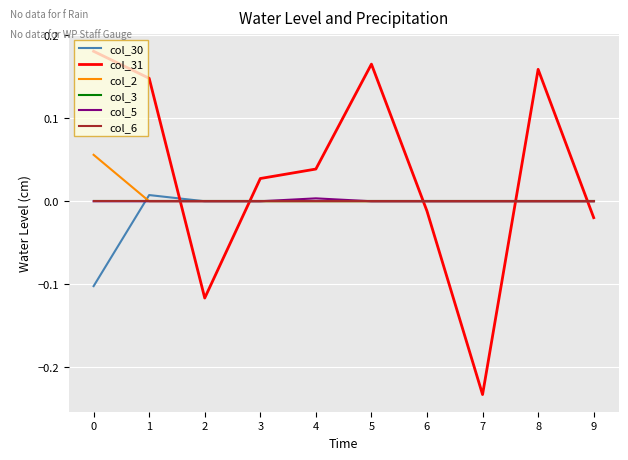

Is this an area chart (filled region under the line)?

No